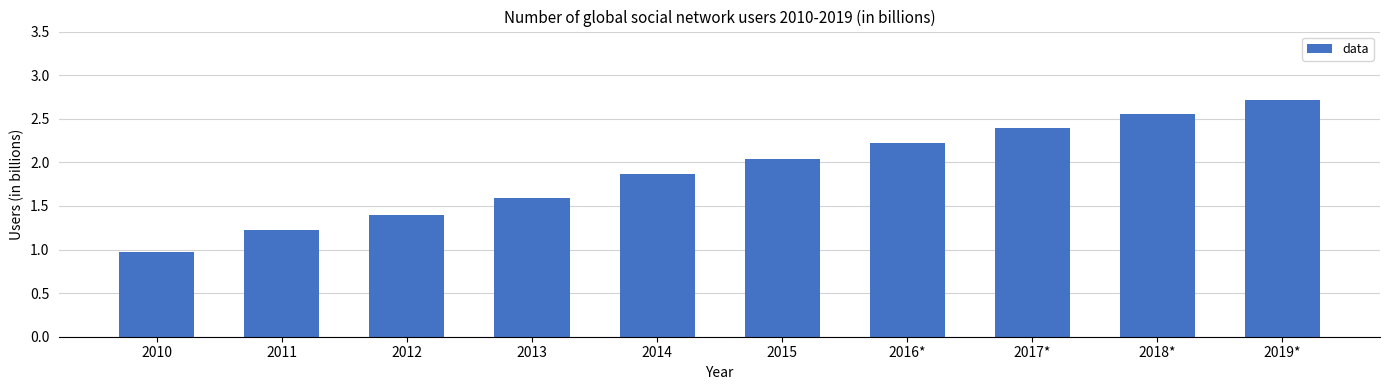

Rank the categories by value from lowest to highest.

2010, 2011, 2012, 2013, 2014, 2015, 2016*, 2017*, 2018*, 2019*